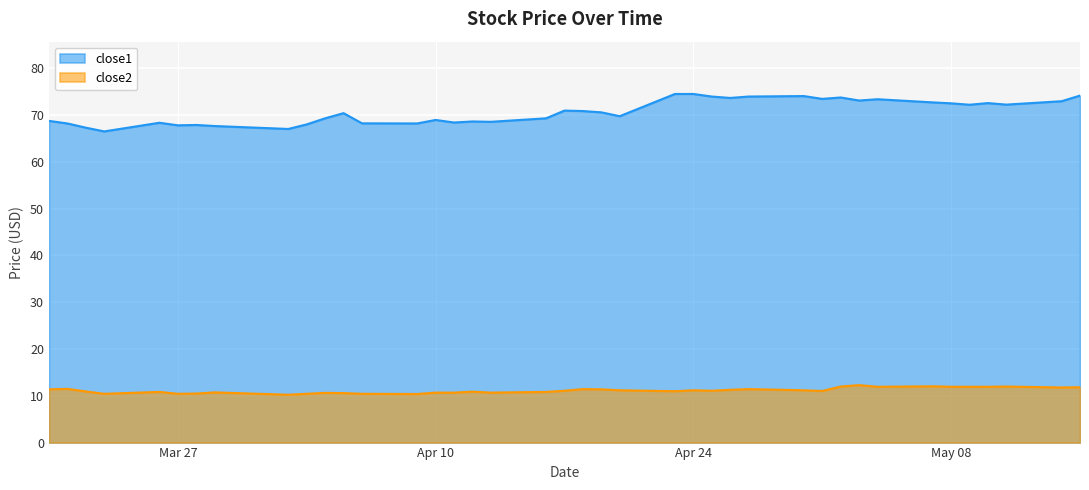

Is it true that close2 equals 4.7 at 2018-03-21?

False